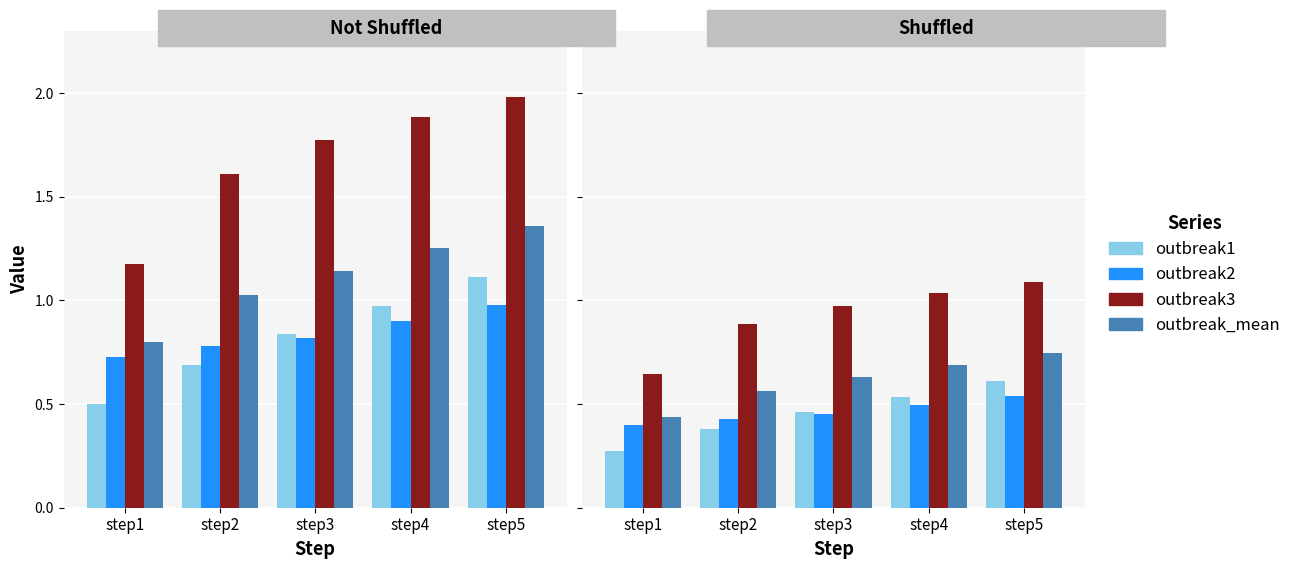

What are all the series names shown in the legend?

outbreak1, outbreak2, outbreak3, outbreak_mean